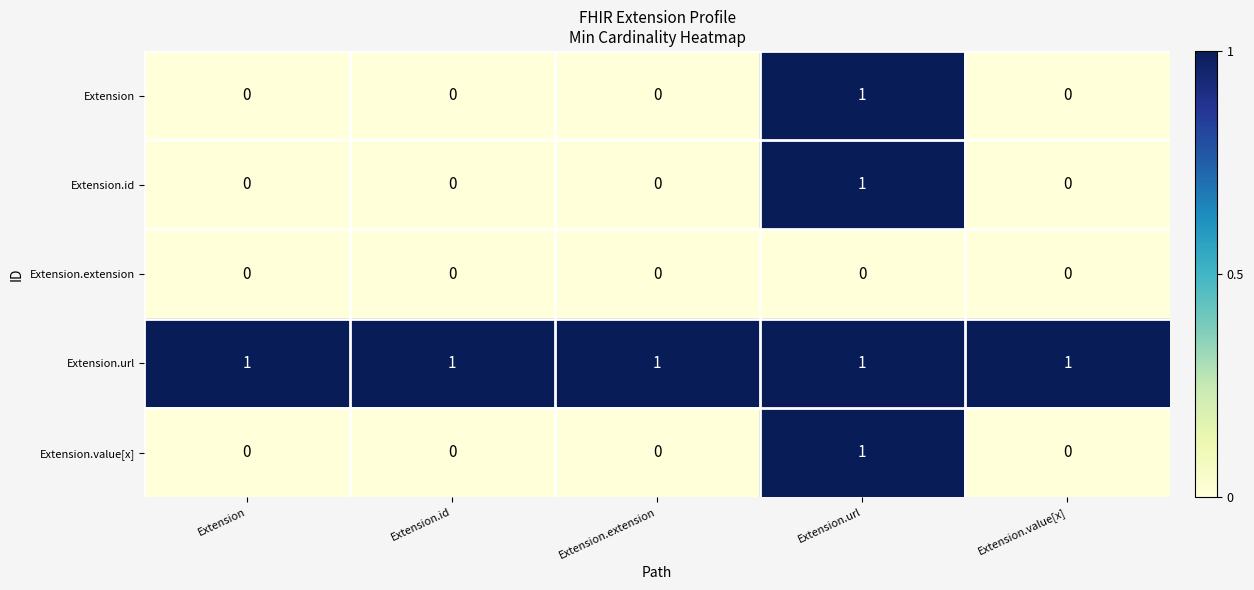

Count the Extension values in the range 0 to 1.

5